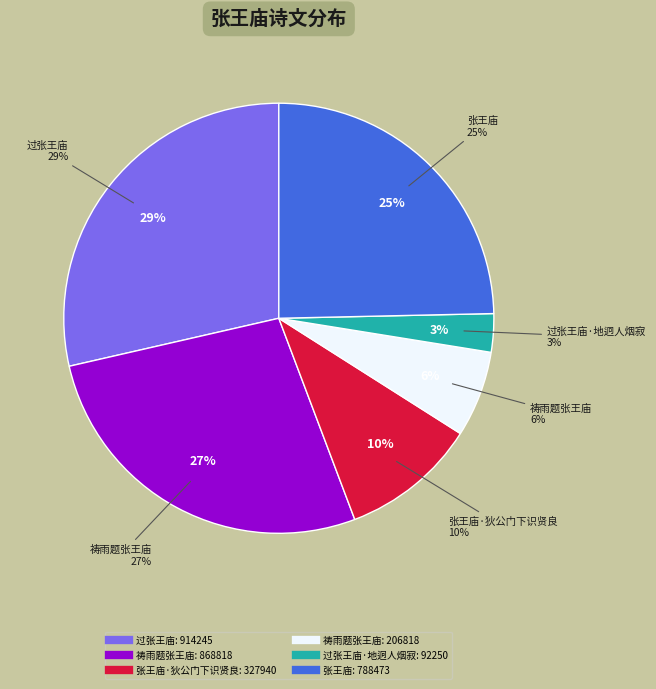

Which slice is the largest?

过张王庙